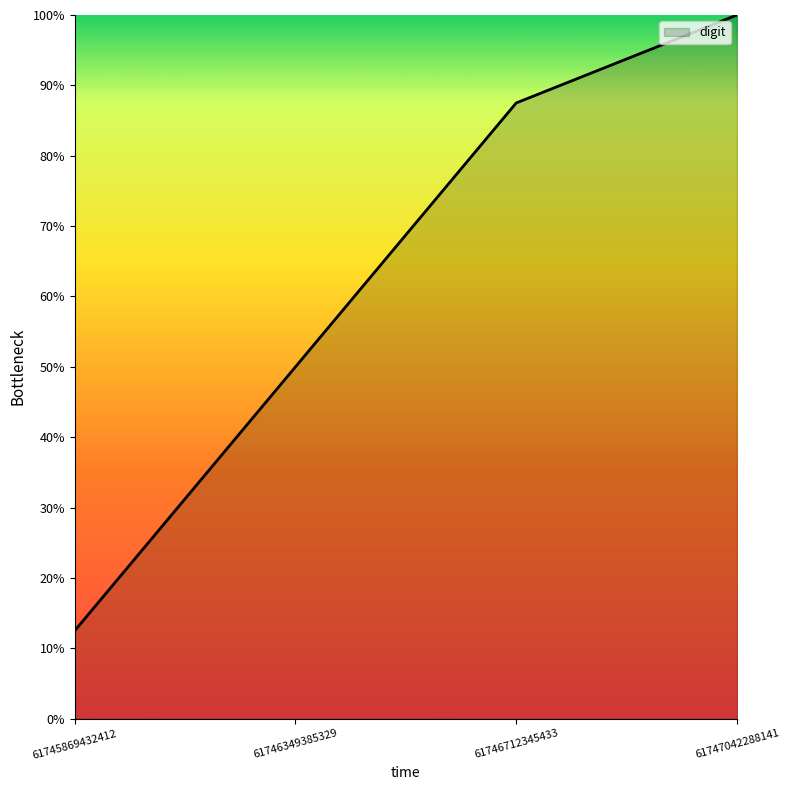

Which label corresponds to the smallest value in the chart?

61745869432412